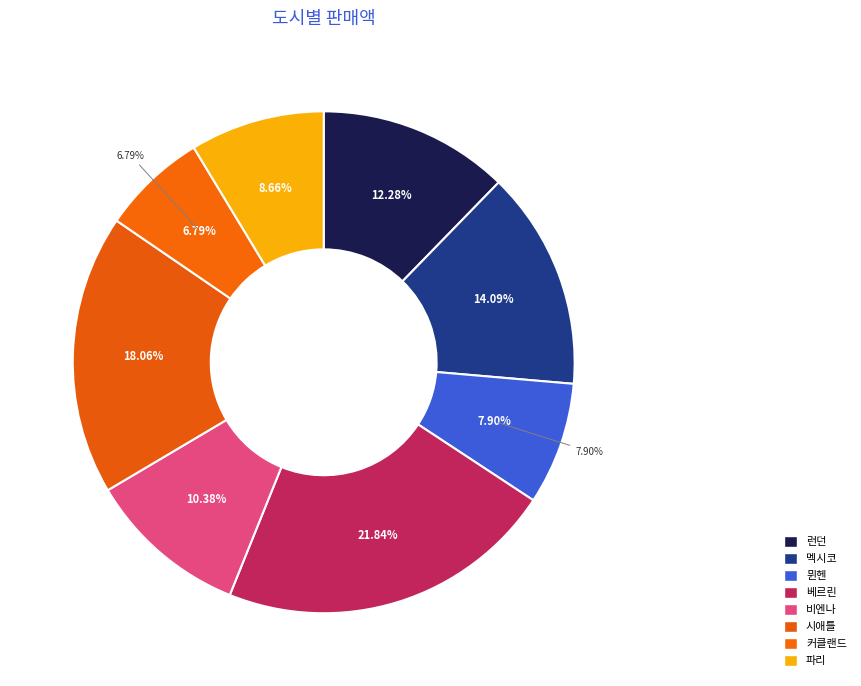

The 시애틀 slice represents 18% of the pie. True or false?

True